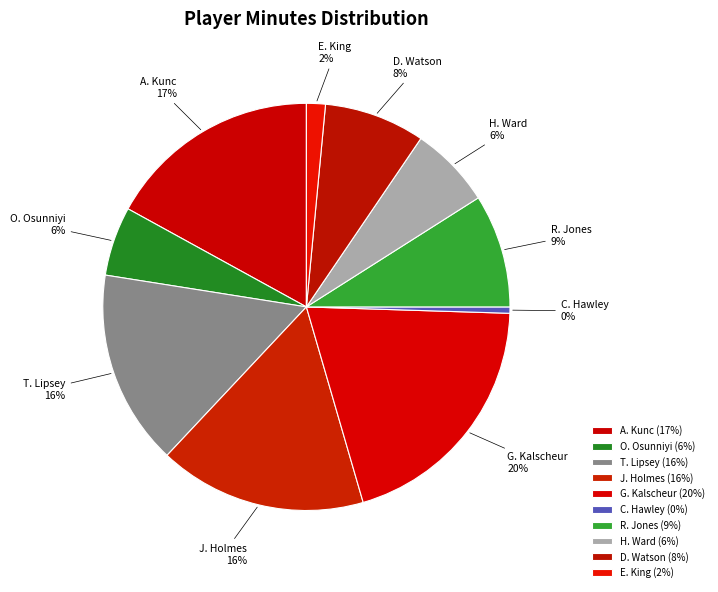

Does R. Jones represent more than half of the total?

No